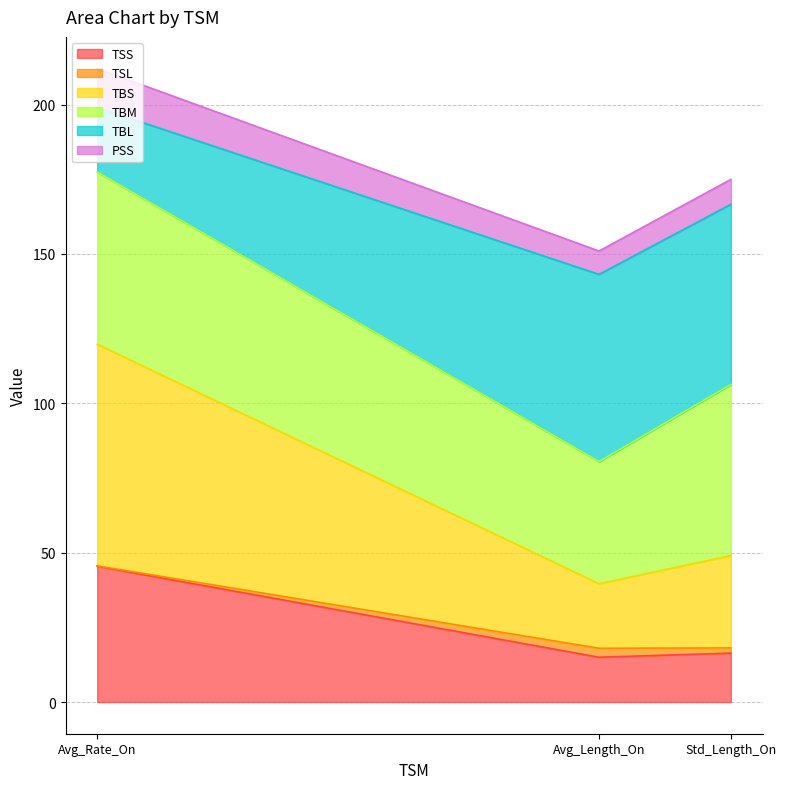

At which category is the sum across all series the highest?

Avg_Rate_On